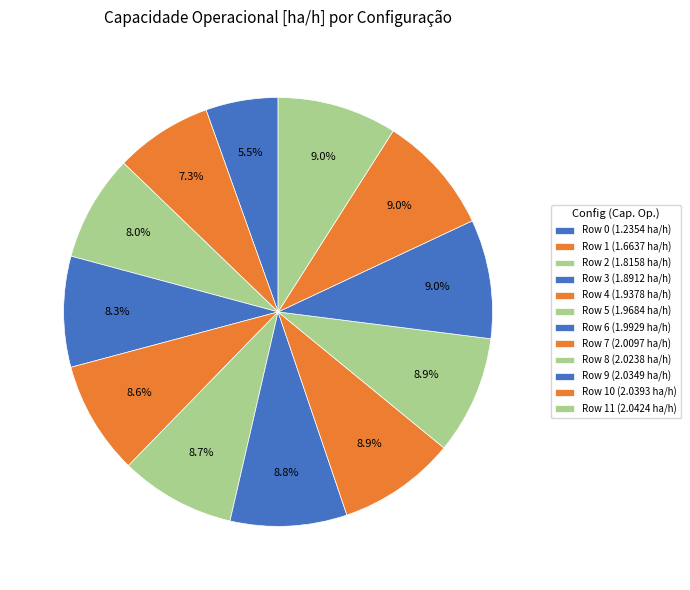

How many slices are in this pie chart?

12